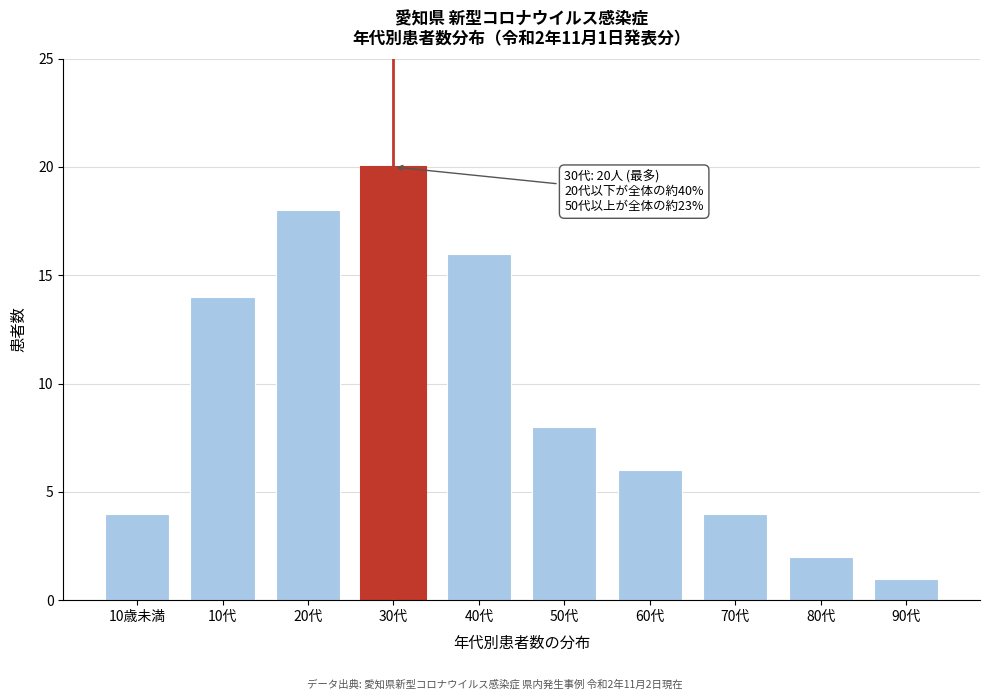

Reading left to right, what are all the values shown in this chart?

4	14	18	20	16	8	6	4	2	1